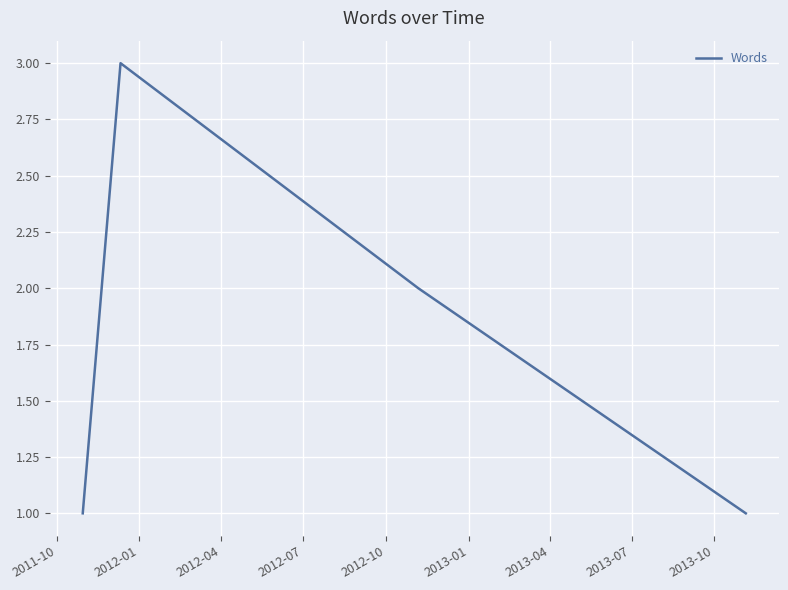

Reading left to right, list all the values displayed in this chart.

1	3	2	1